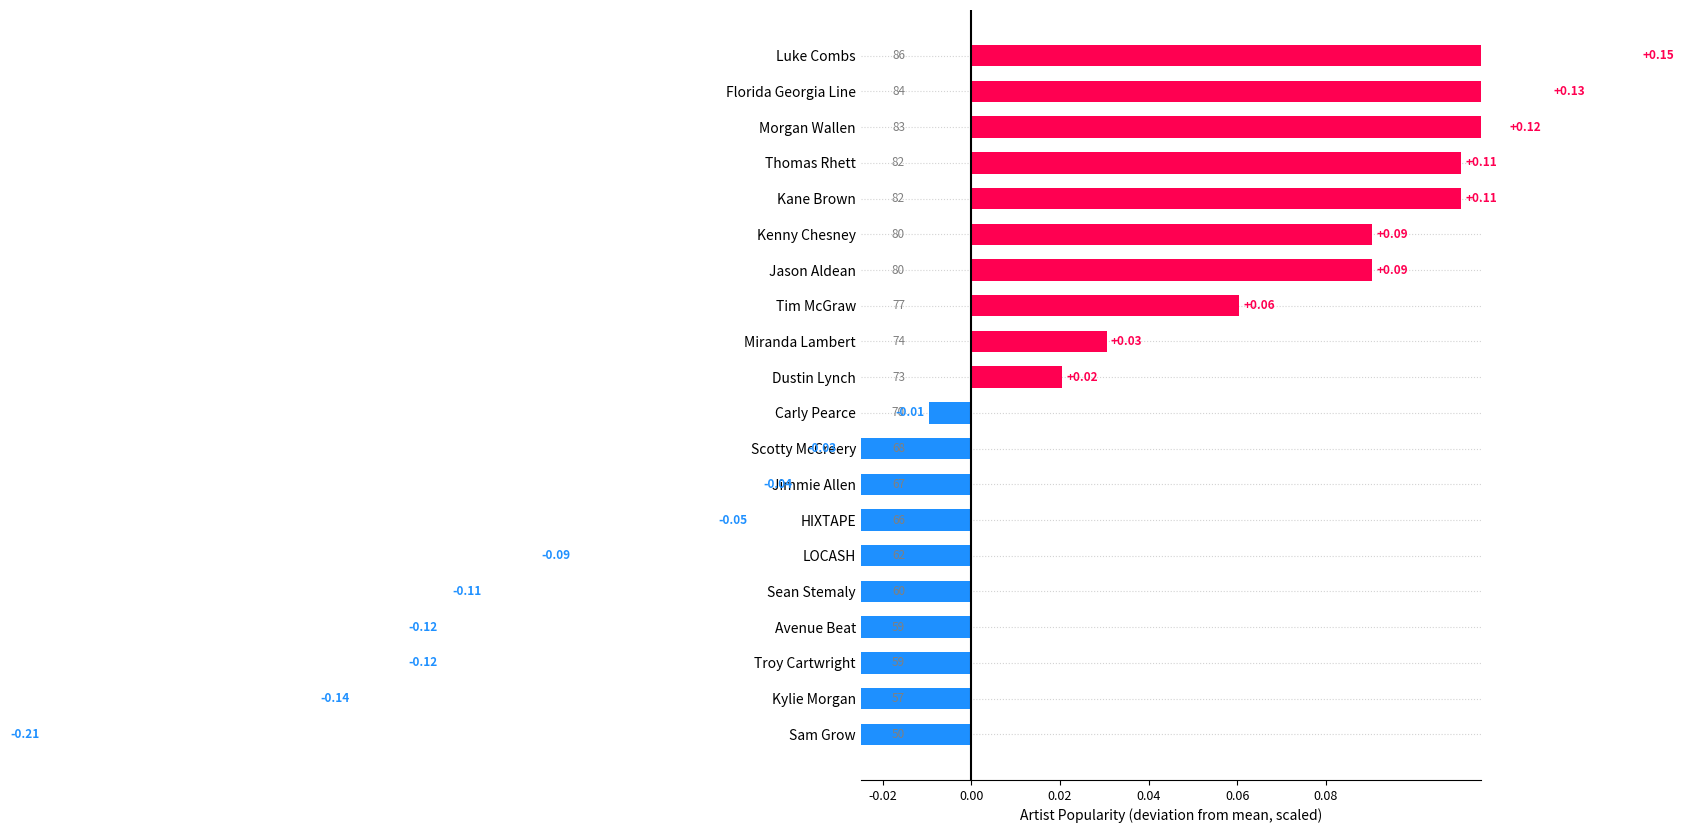

How many negative values are there?

10